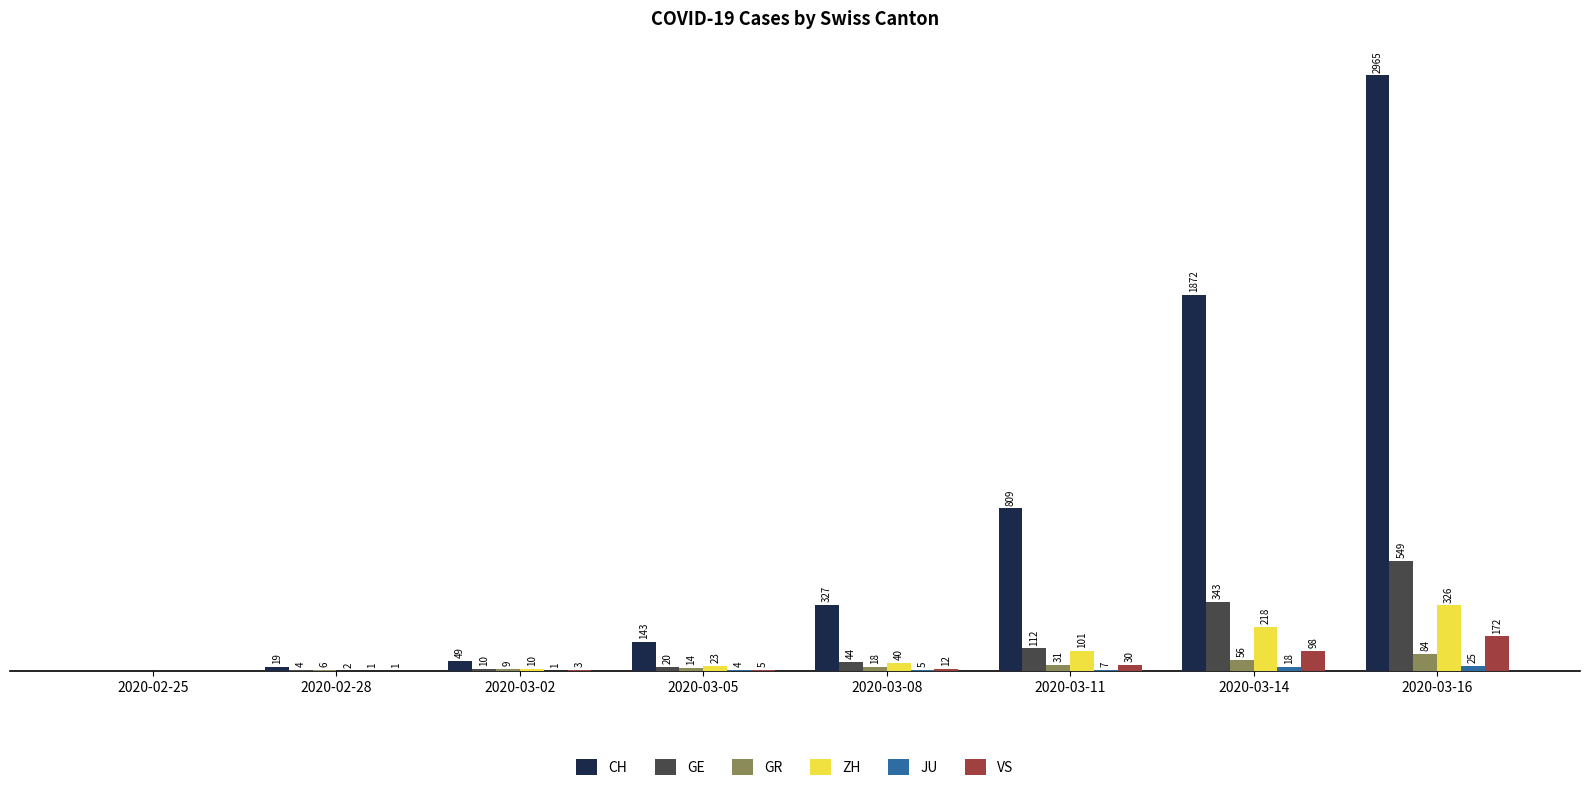

Which series changed the most between 2020-03-05 and 2020-03-14?

CH